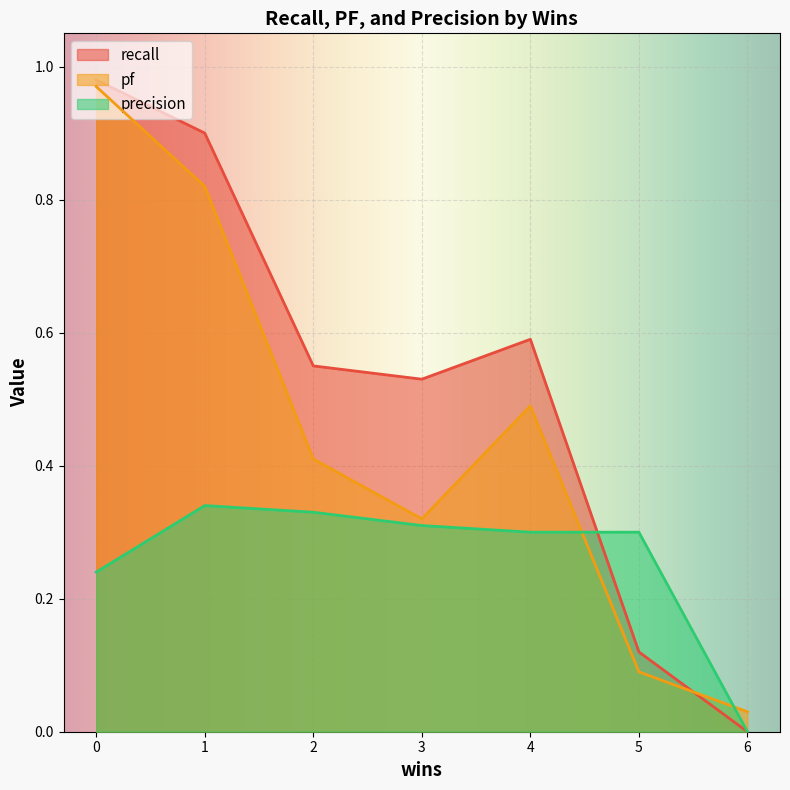

Reading left to right, extract all data points from this chart.

recall: 0=1.0	1=0.9	2=0.6	3=0.5	4=0.6	5=0.1	6=0.0
pf: 0=1.0	1=0.8	2=0.4	3=0.3	4=0.5	5=0.1	6=0.0
precision: 0=0.2	1=0.3	2=0.3	3=0.3	4=0.3	5=0.3	6=0.0